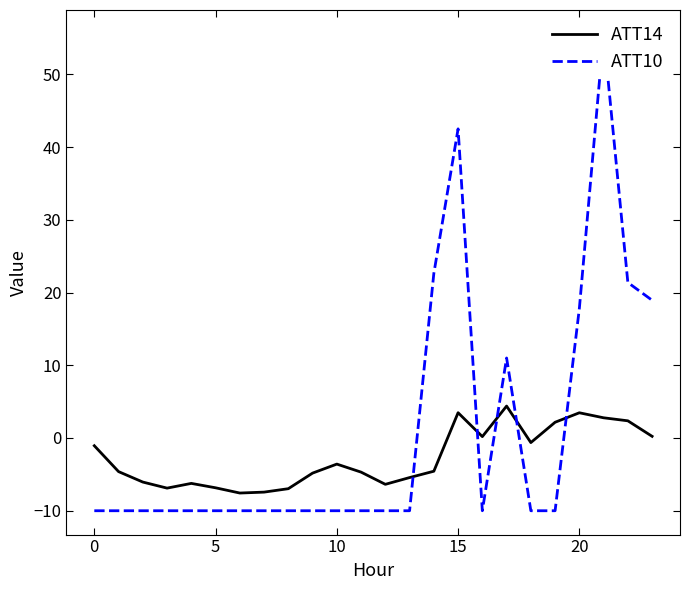

At which label does ATT14 reach its peak?

17